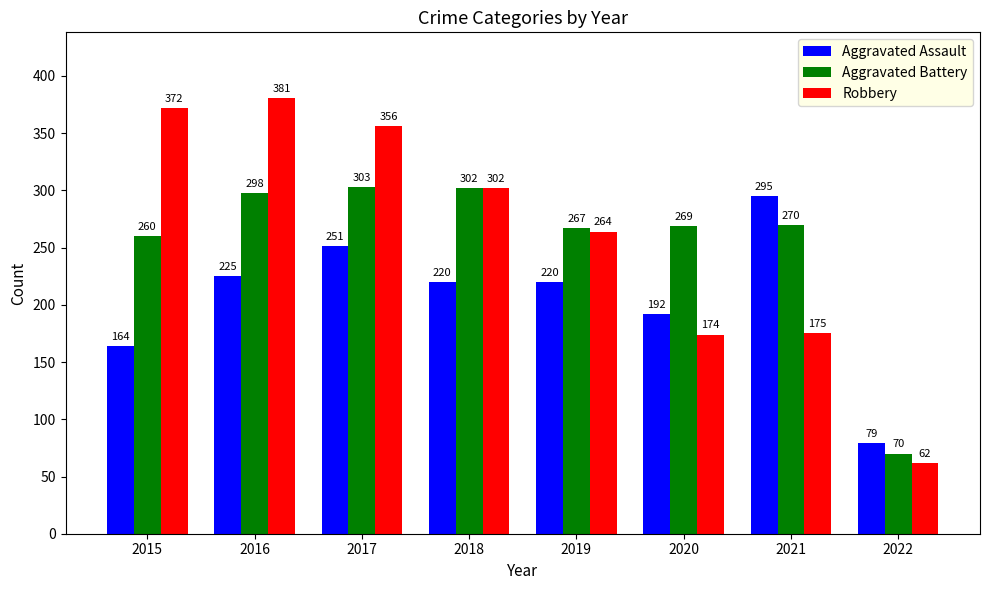

What is the sum of all Robbery values?

2086